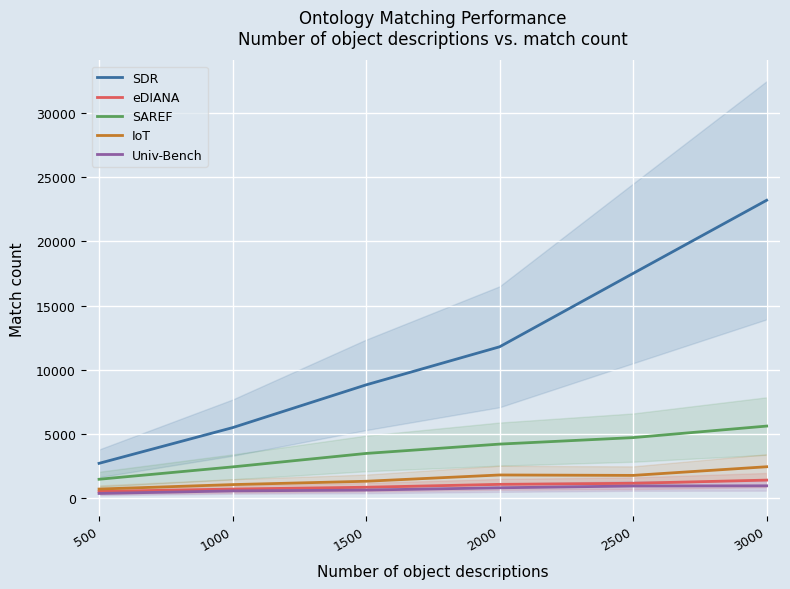

What are all the series names shown in the legend?

SDR, eDIANA, SAREF, IoT, Univ-Bench